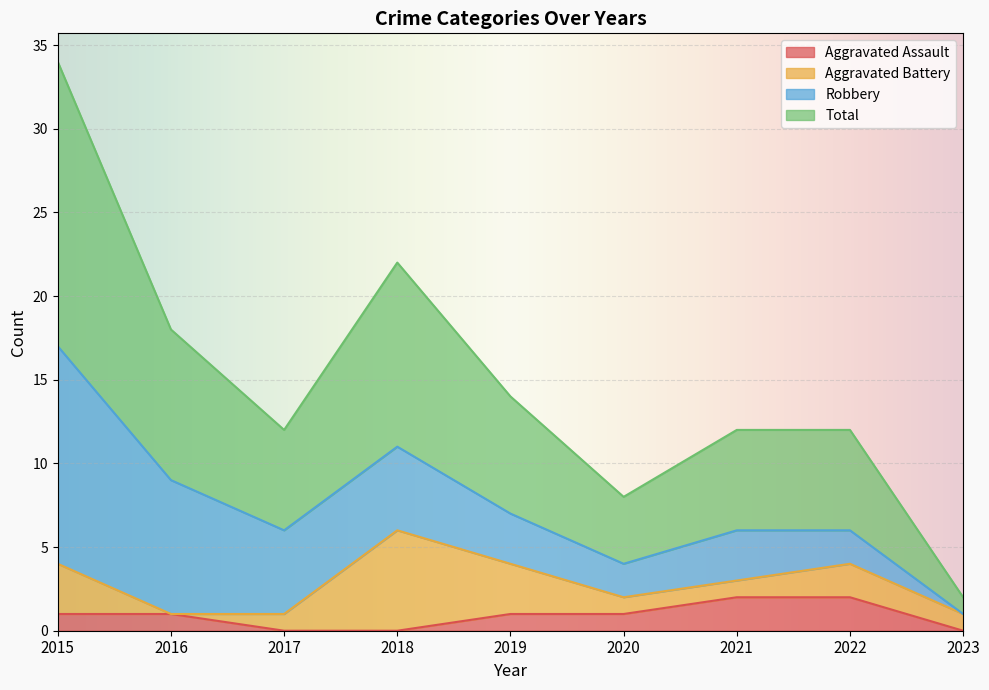

What are all the series names shown in the legend?

Aggravated Assault, Aggravated Battery, Robbery, Total